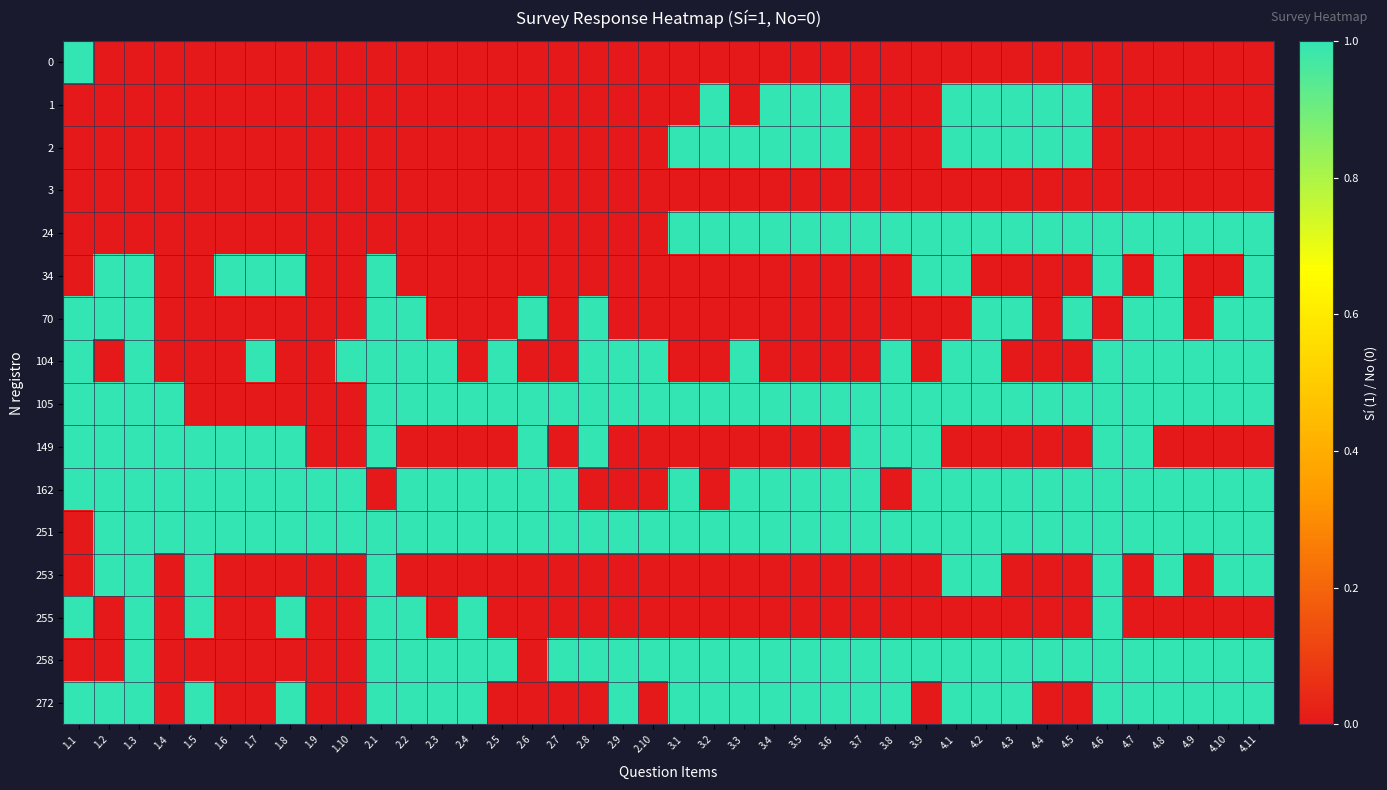

At which category is the sum across all series the highest?

1.3